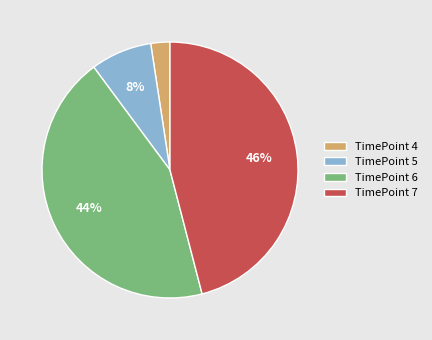

Is it true that TimePoint 4 is 2% of the pie?

True